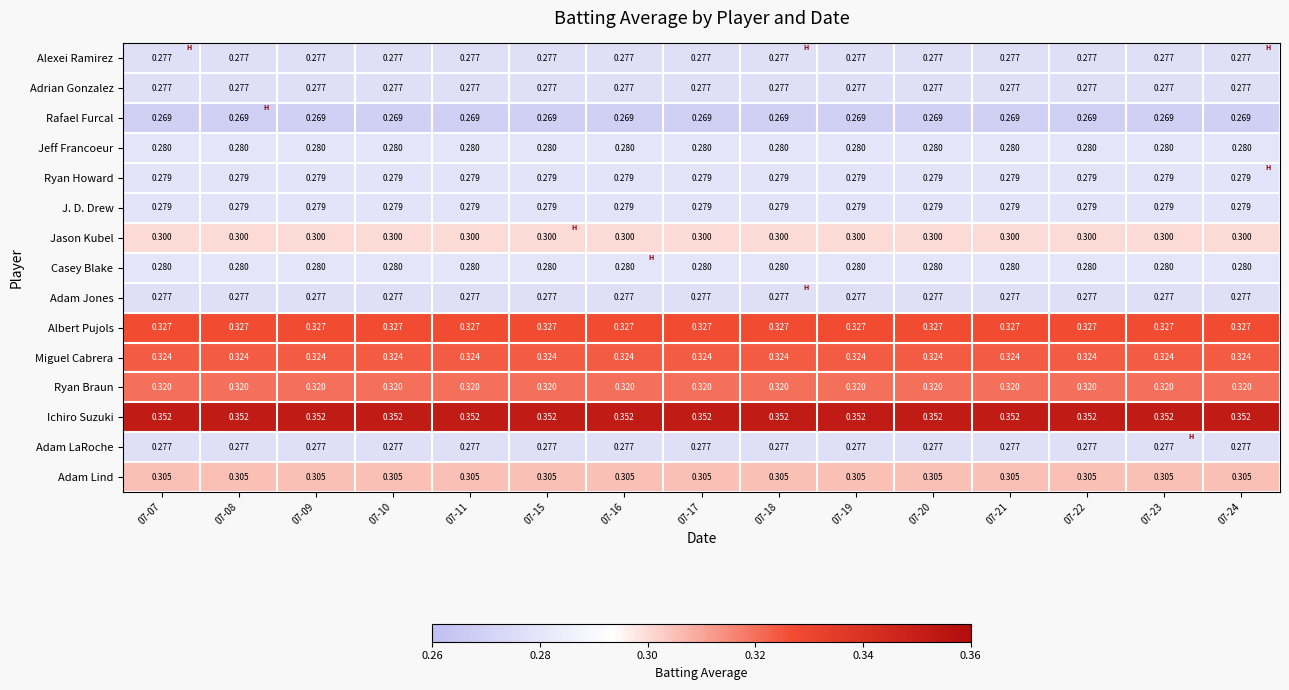

Is the value of Jason Kubel at 07-19 greater than the value of Albert Pujols at 07-15?

No